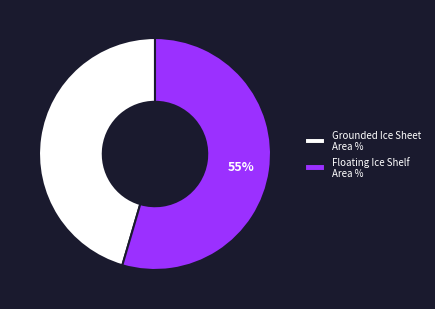

To the nearest percent, what is the combined percentage of Floating Ice Shelf Area % and Grounded Ice Sheet Area %?

100%